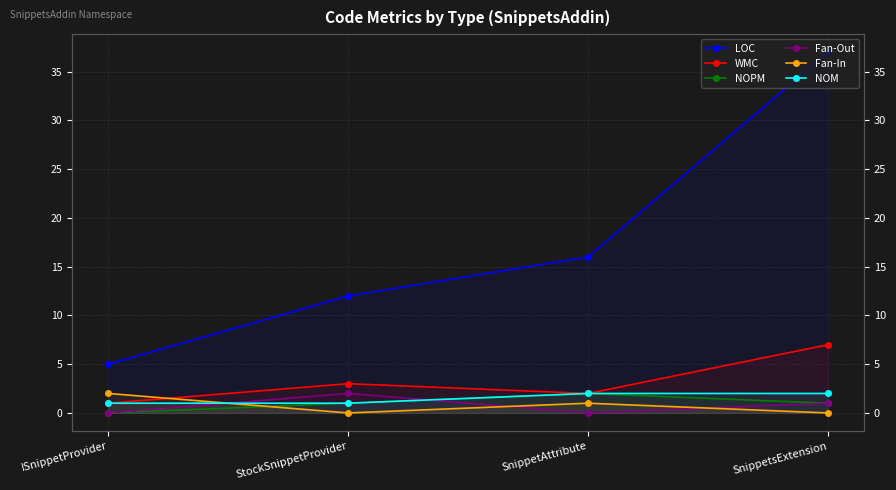

Where do NOM and Fan-In first cross each other?

ISnippetProvider and StockSnippetProvider